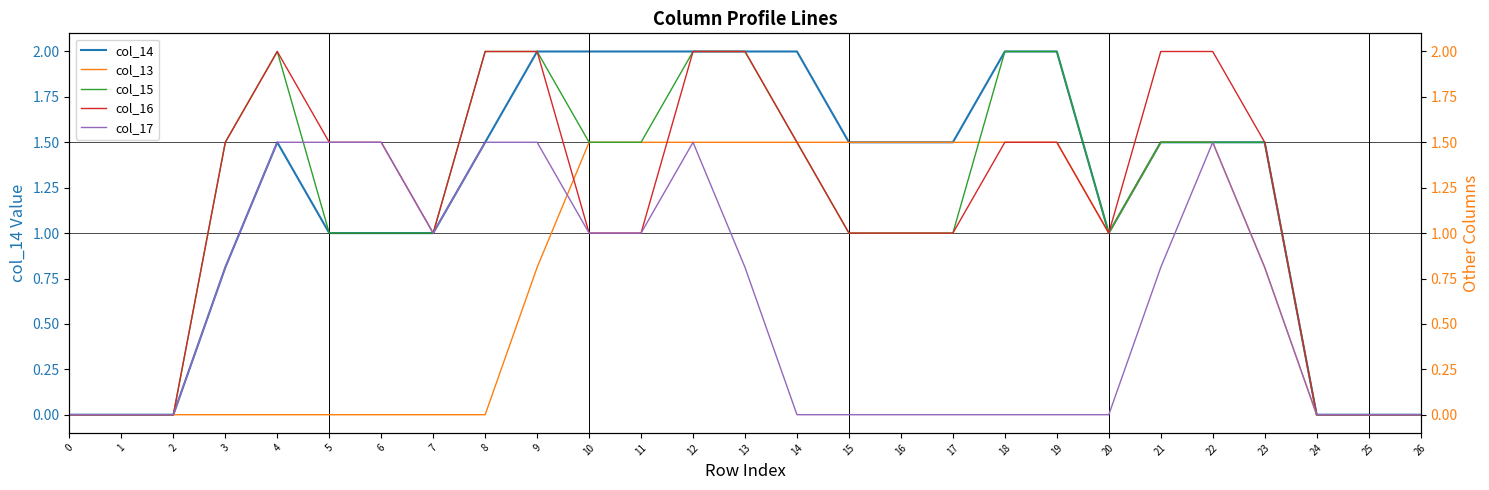

At which category is the sum across all series the highest?

12